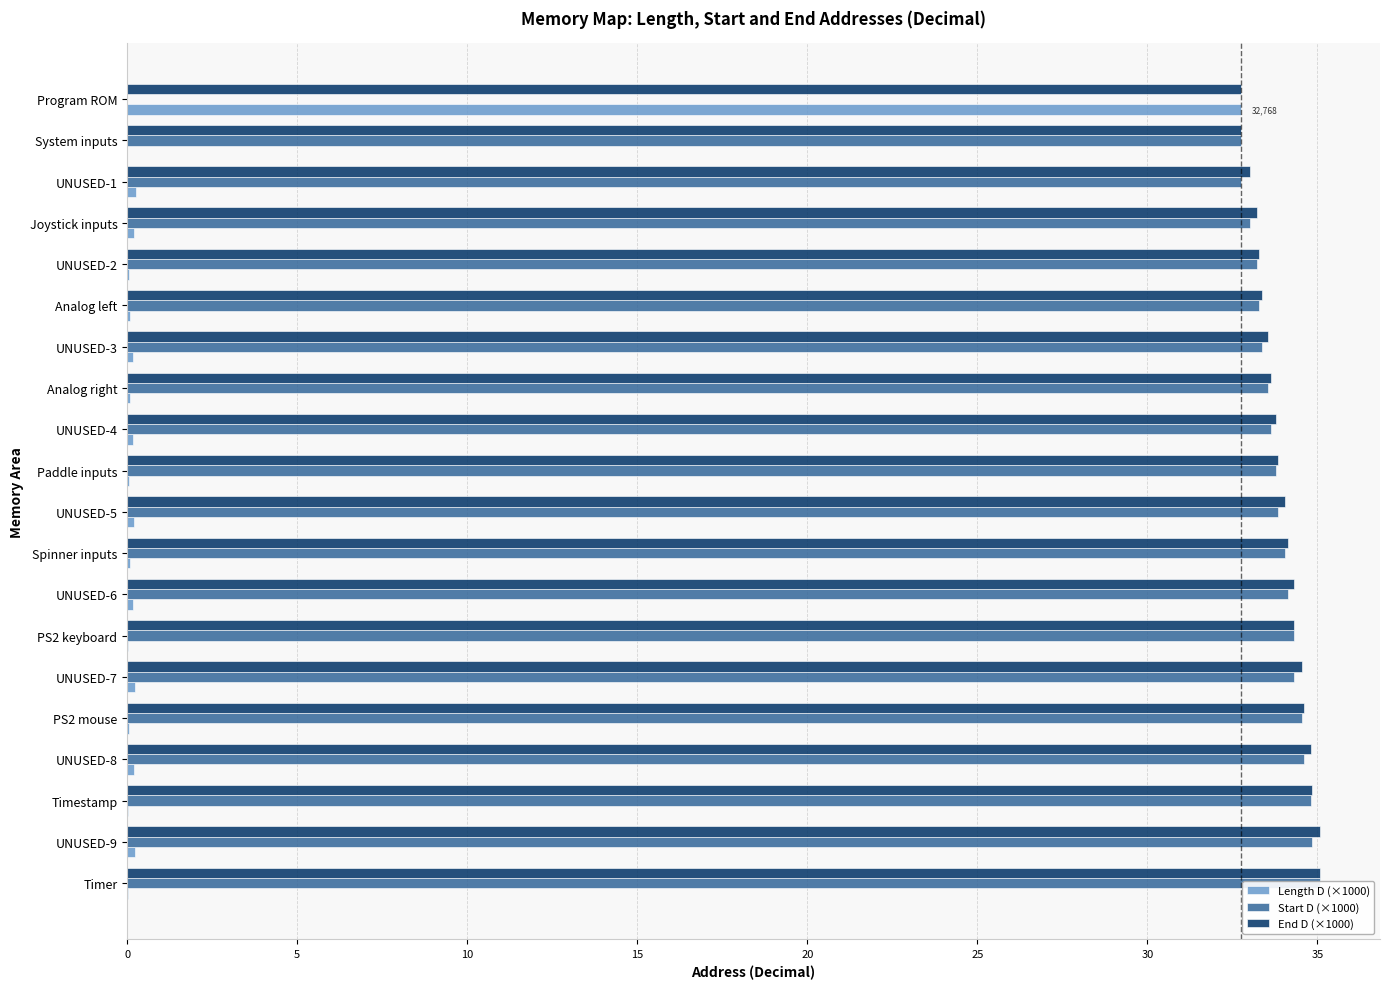

At which category is the sum across all series the highest?

Timer